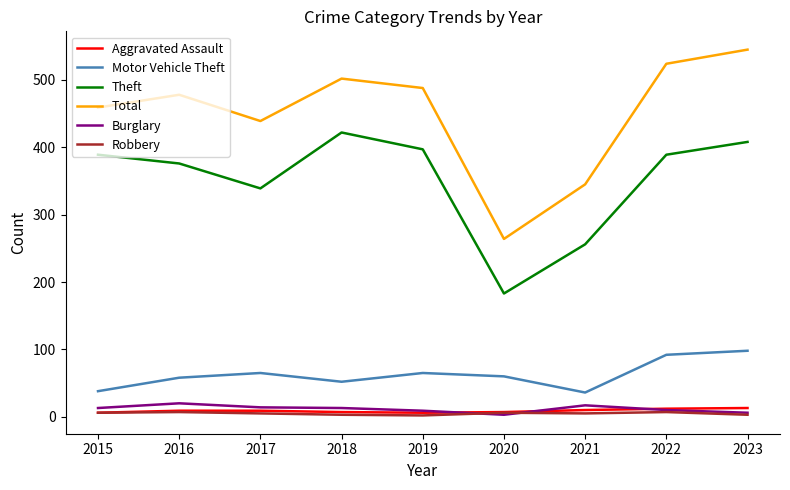

How many categories are shown in the chart?

9